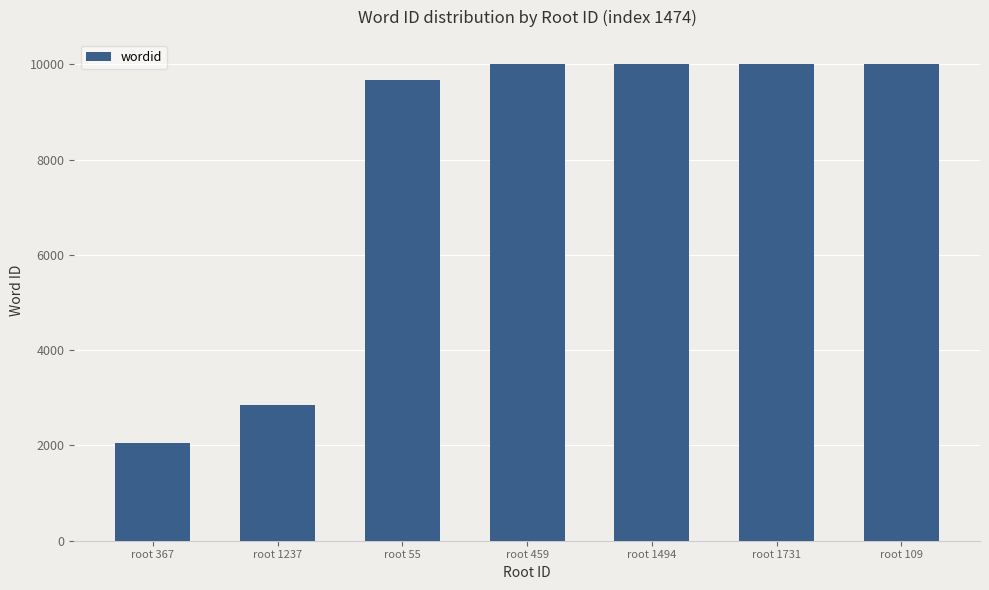

Which label corresponds to the smallest value in the chart?

root 367